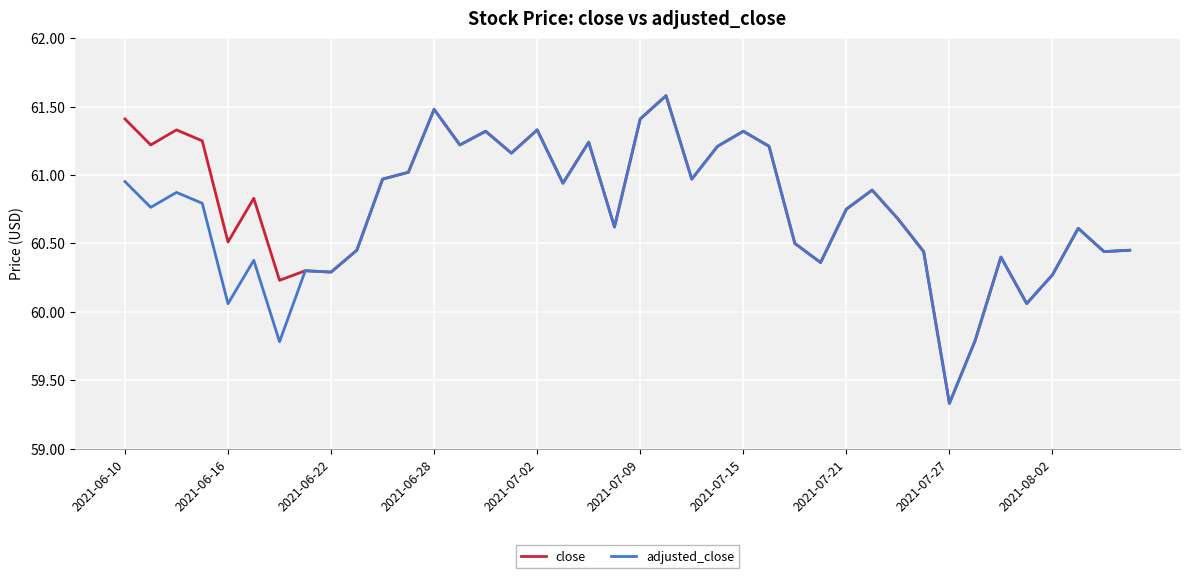

What is the maximum value shown in the chart?

61.6